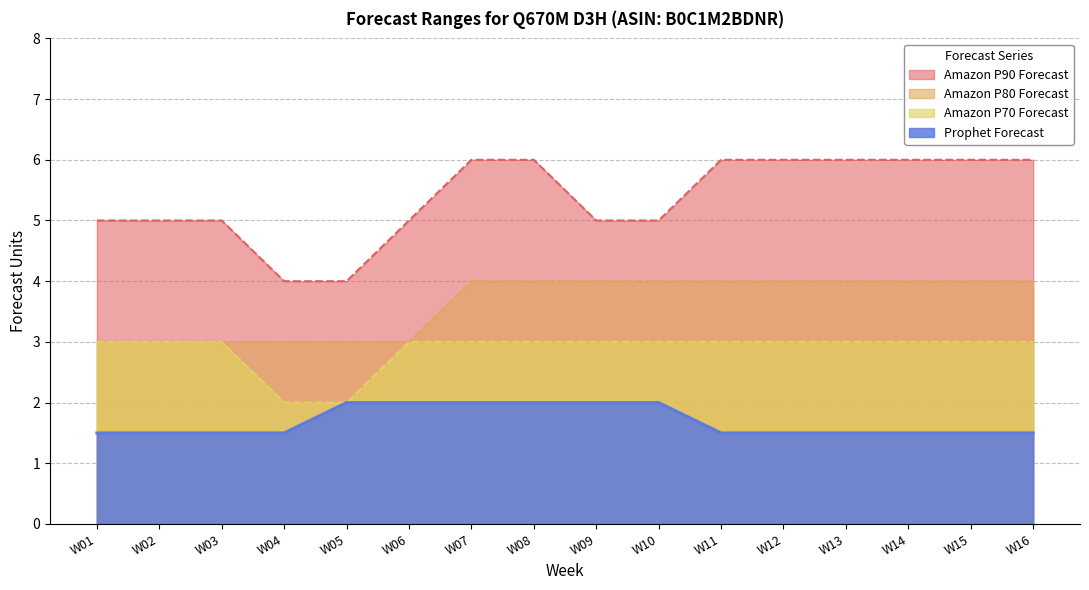

Which has a higher value, W15 or W03?

W15